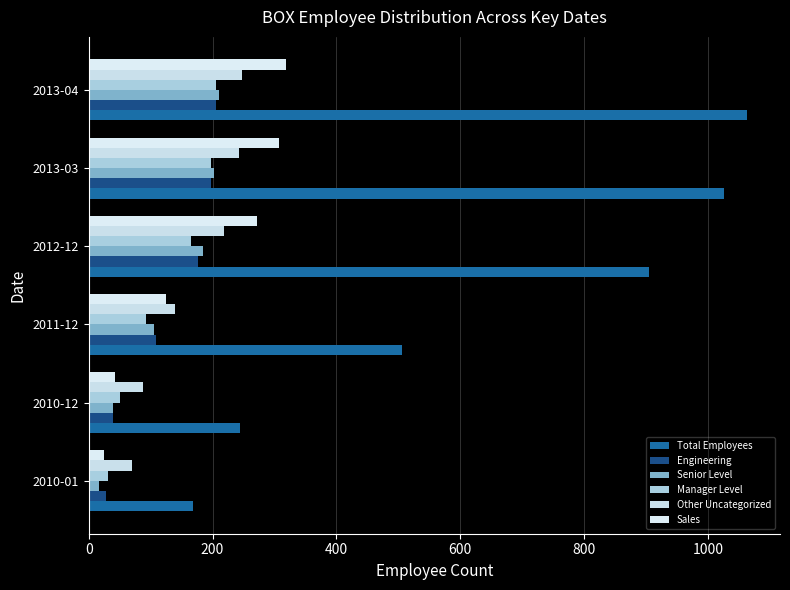

Reading right to left, list all the values displayed in this chart.

Total Employees: 1063	1025	905	506	244	169
Engineering: 206	197	176	108	40	28
Senior Level: 210	203	185	106	40	17
Manager Level: 205	198	166	93	51	32
Other Uncategorized: 247	243	219	139	88	70
Sales: 319	307	271	125	42	24